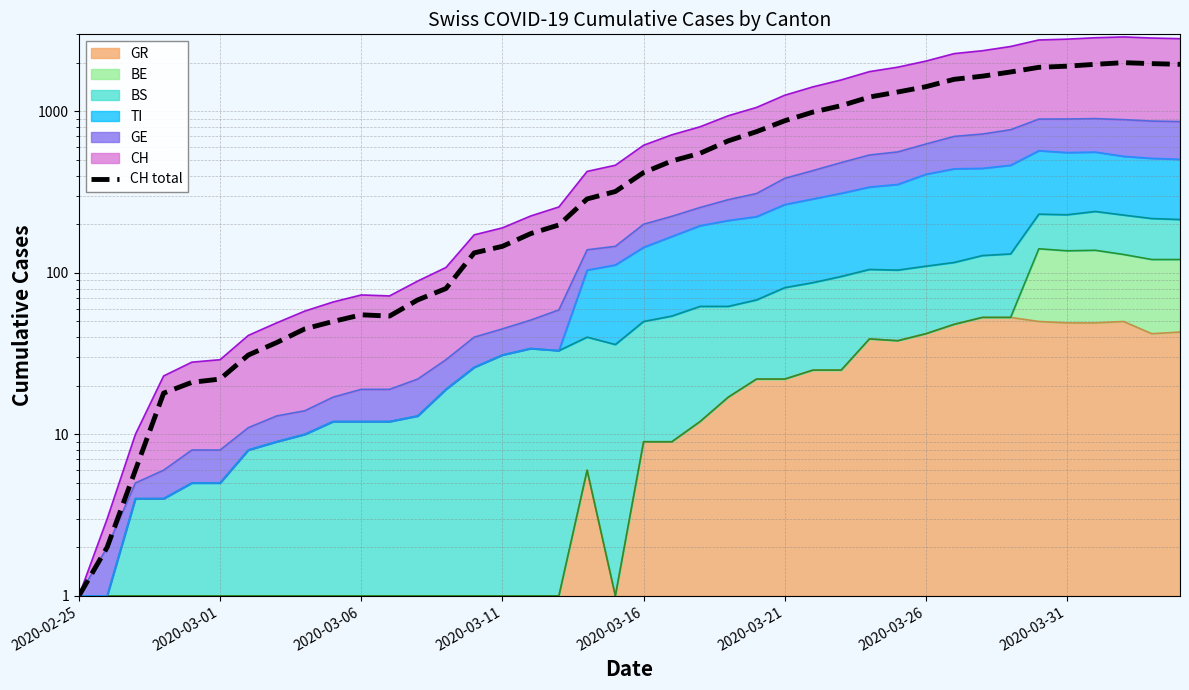

How many interior local peaks (higher than both neighbors) does the data have?

2